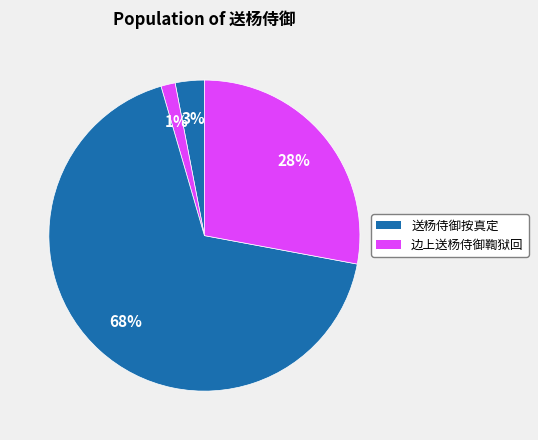

Is there any slice that represents more than half of the pie?

Yes